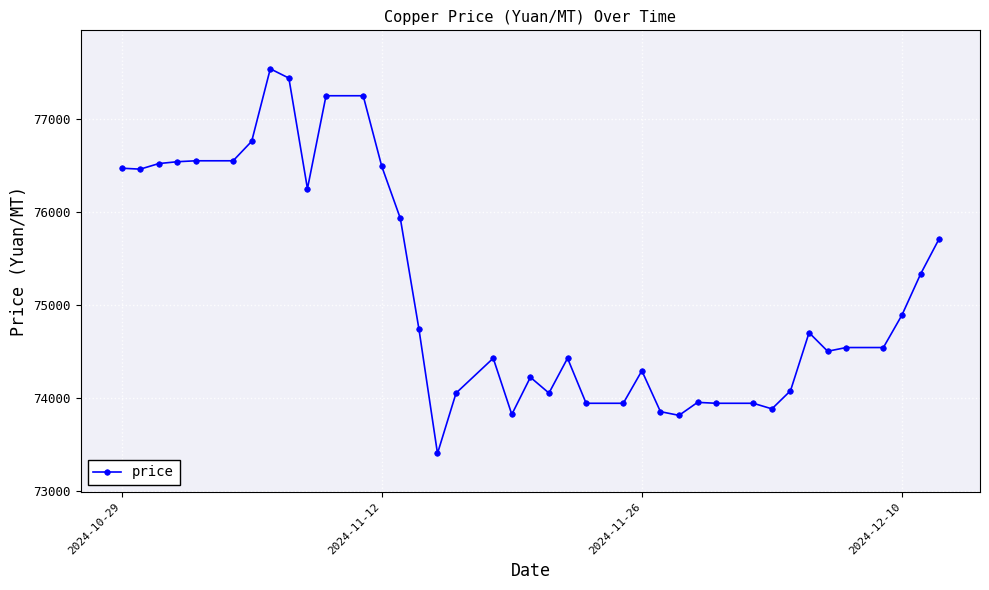

True or false: the data has more than 1 interior local peaks.

True